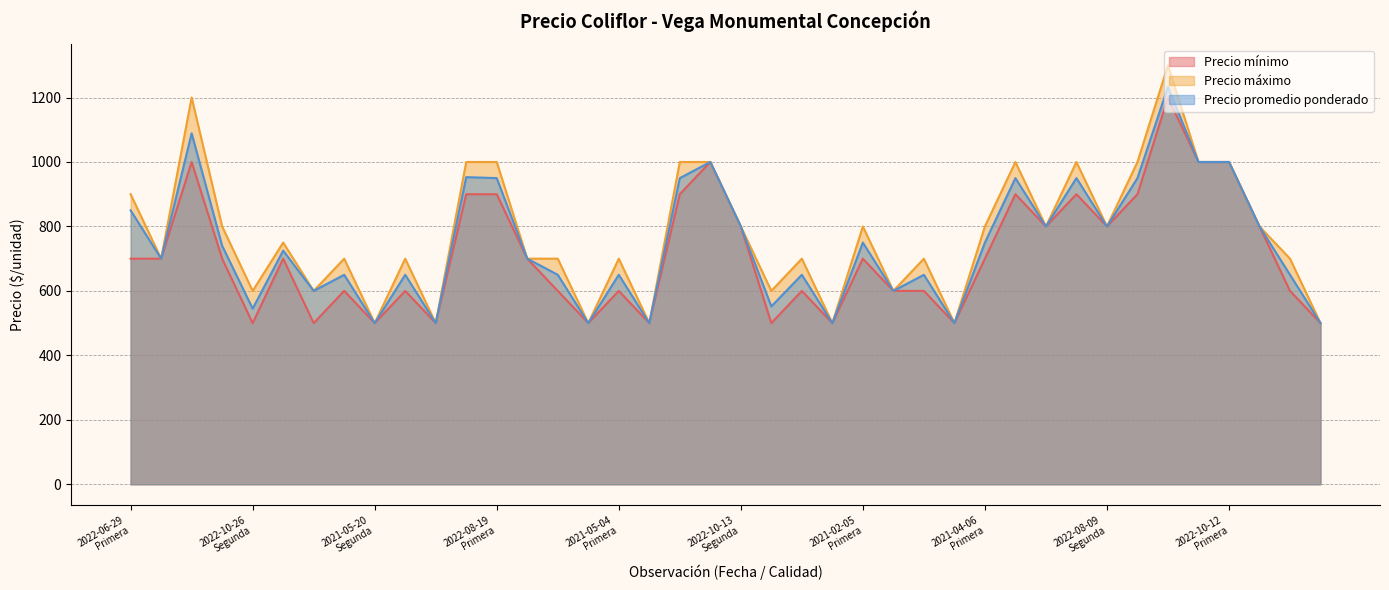

Reading left to right, list all the values displayed in this chart.

Precio mínimo: 700	700	1000	700	500	700	500	600	500	600	500	900	900	700	600	500	600	500	900	1000	800	500	600	500	700	600	600	500	700	900	800	900	800	900	1200	1000	1000	800	600	500
Precio máximo: 900	700	1200	800	600	750	600	700	500	700	500	1000	1000	700	700	500	700	500	1000	1000	800	600	700	500	800	600	700	500	800	1000	800	1000	800	1000	1300	1000	1000	800	700	500
Precio promedio ponderado: 850	700	1089	740	545	725	600	650	500	650	500	953	950	700	650	500	650	500	950	1000	800	552	650	500	750	600	650	500	750	950	800	950	800	950	1233	1000	1000	800	650	500